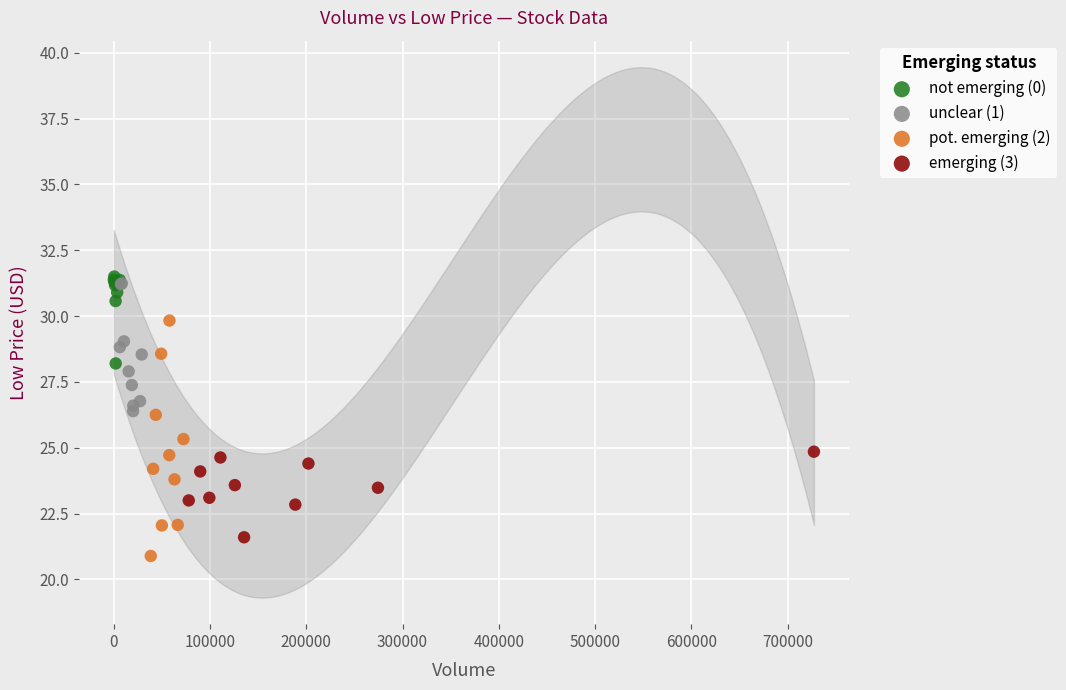

Which series reaches the minimum Y coordinate?

pot. emerging (2)